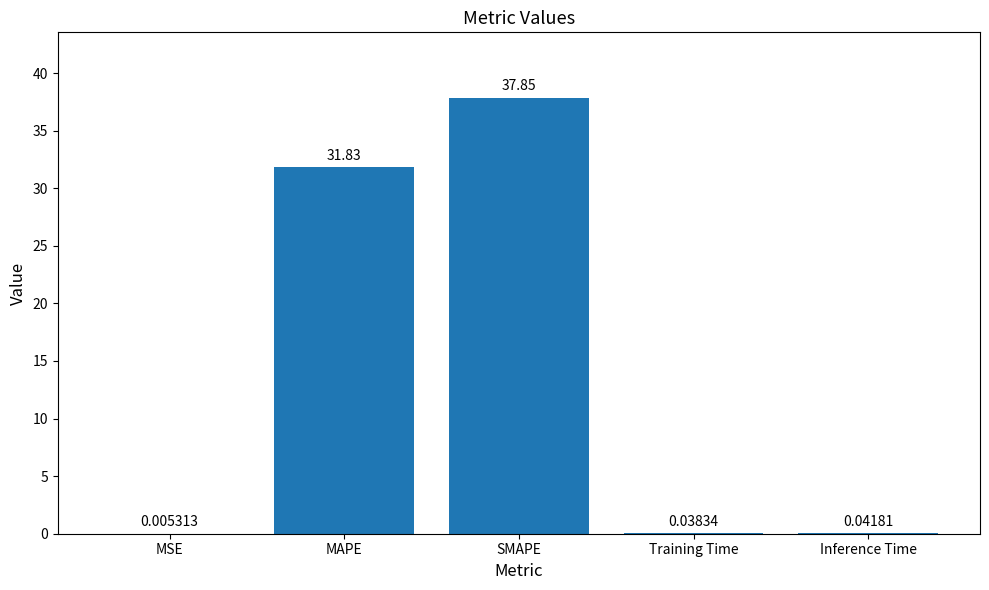

Does the chart contain stacked bars?

No